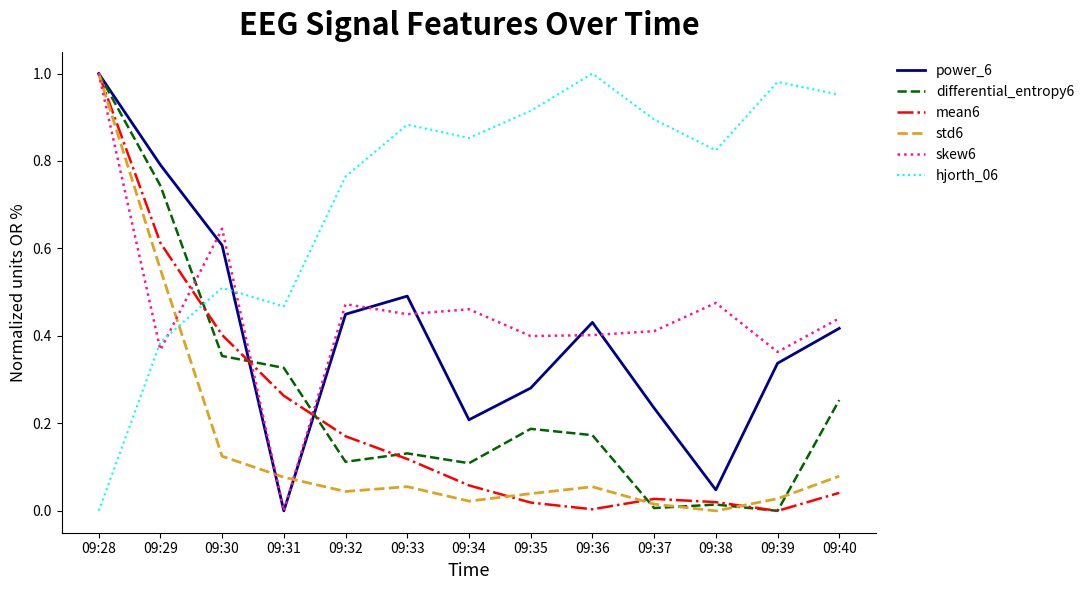

Which category has the lowest value in the hjorth_06 series?

09:28